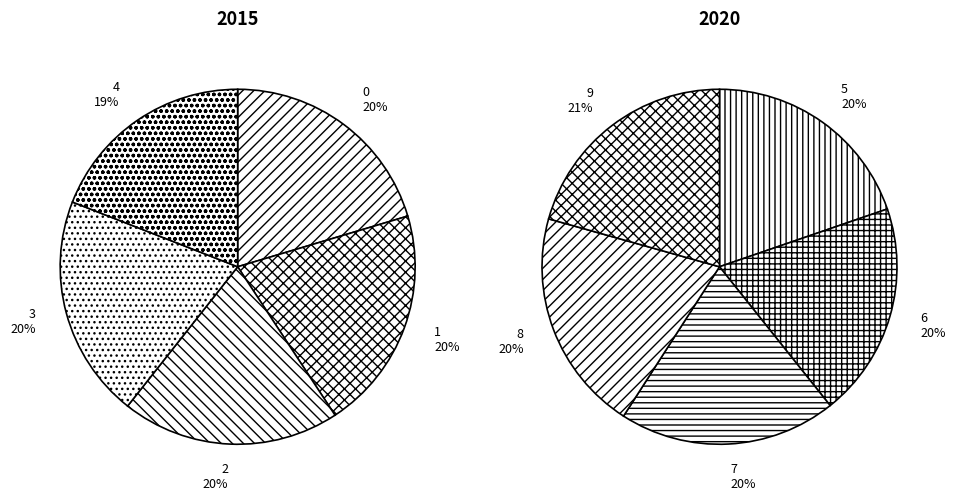

To the nearest percent, what is the average slice percentage?

10%